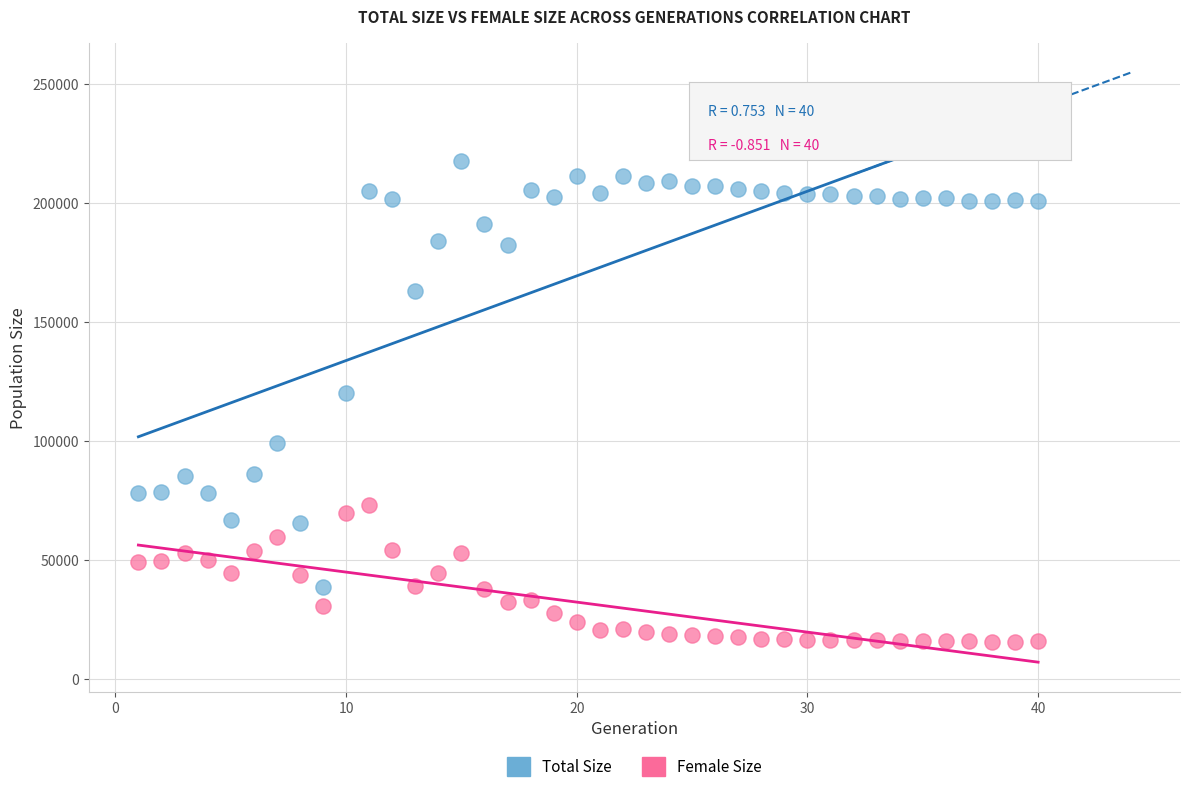

Which series reaches the maximum Y coordinate?

Total Size